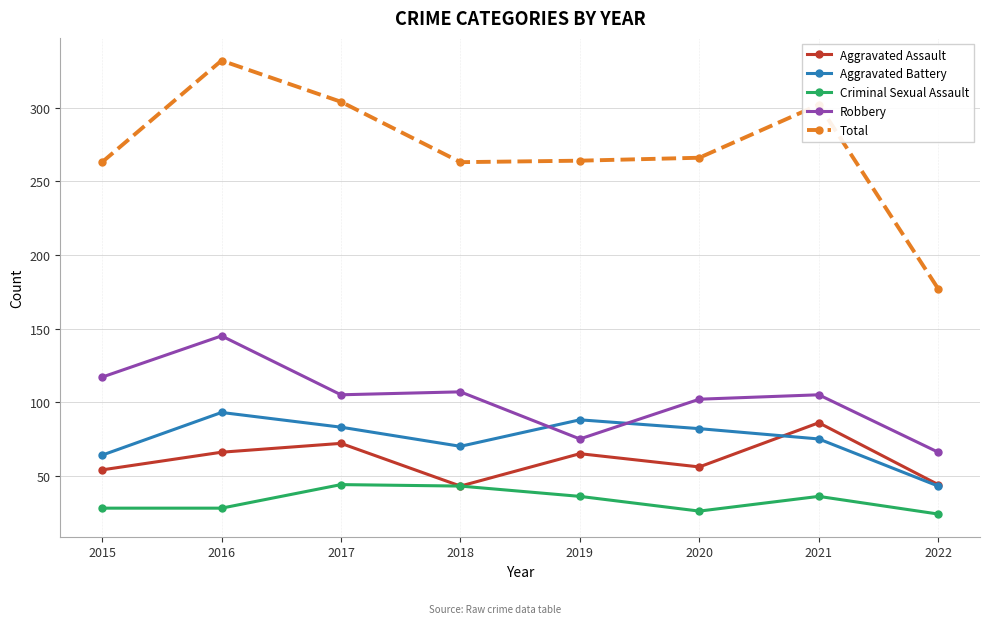

Does the chart display data point markers on the line(s)?

Yes